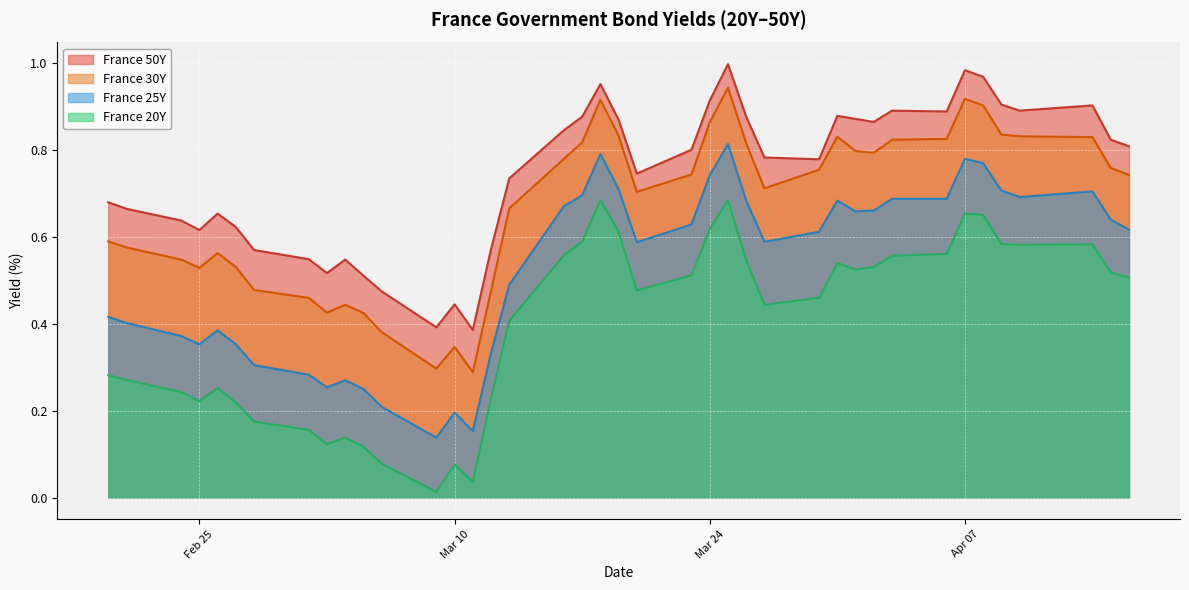

True or false: France 20Y and France 50Y cross at least once.

False